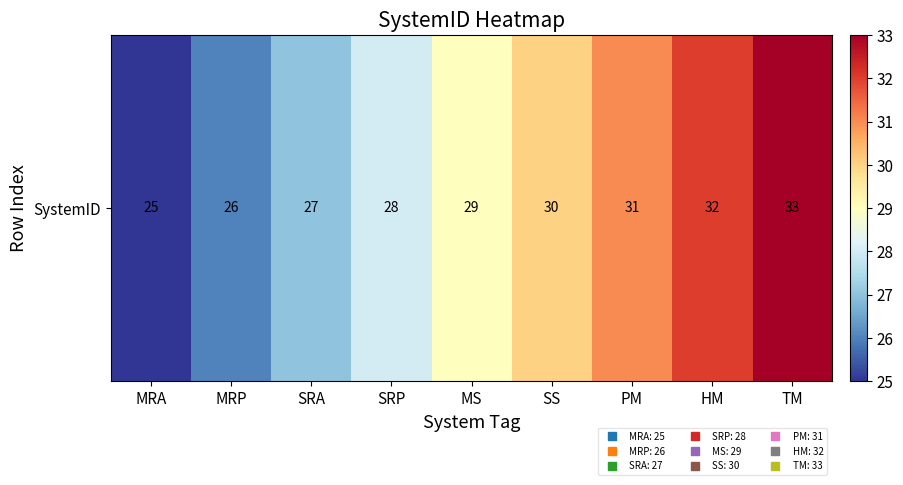

Which has a higher value, MRP or PM?

PM